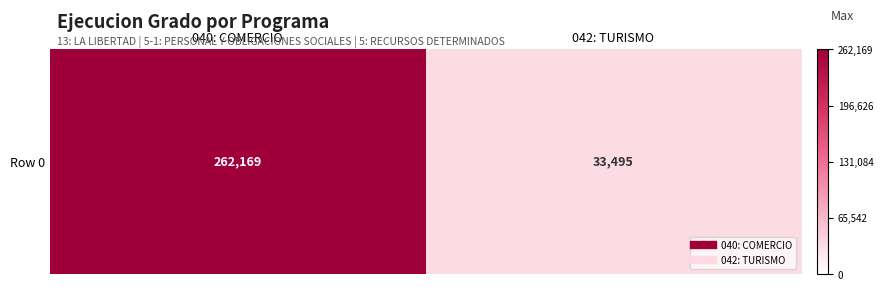

Is it true that the value at 040: COMERCIO is 262169?

True